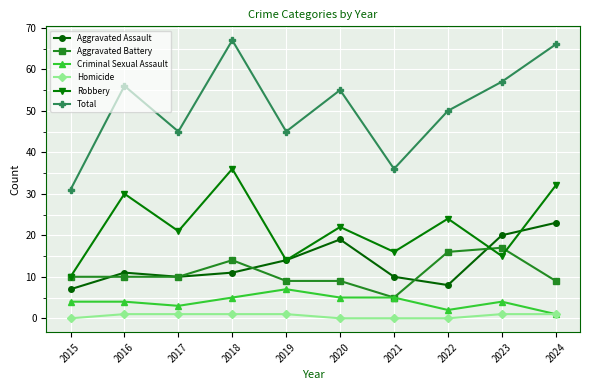

Where is the first local minimum for Aggravated Assault?

2017